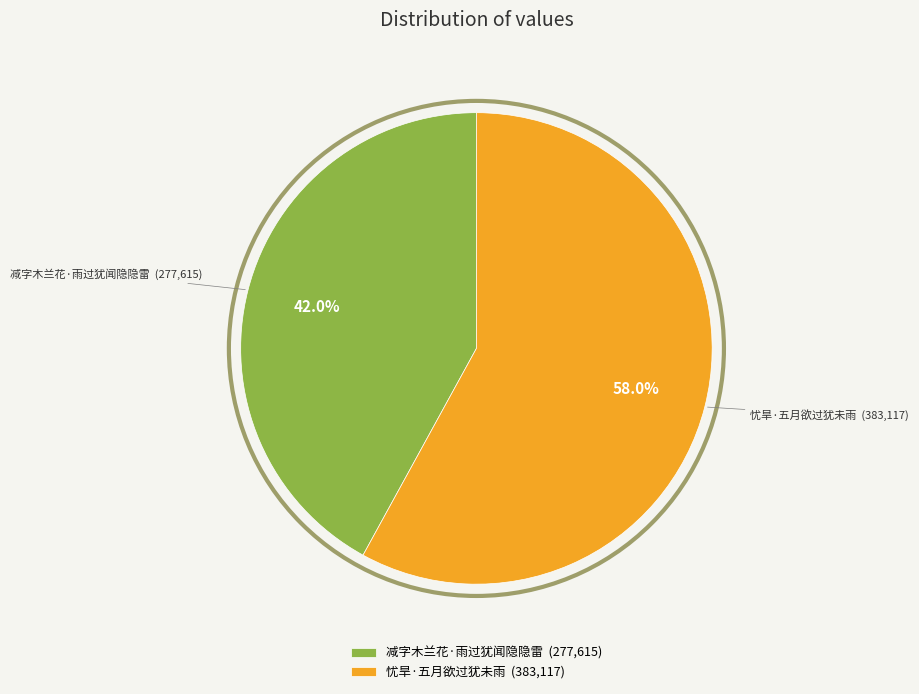

What percentage is the 减字木兰花·雨过犹闻隐隐雷 slice, to the nearest percent?

42%